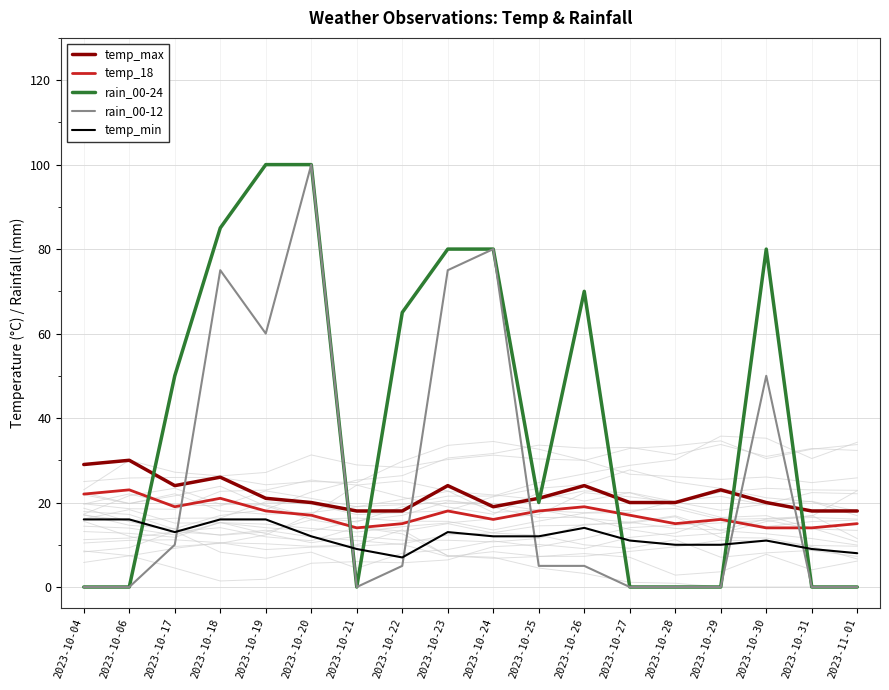

Which label corresponds to the smallest value in the chart?

2023-10-04